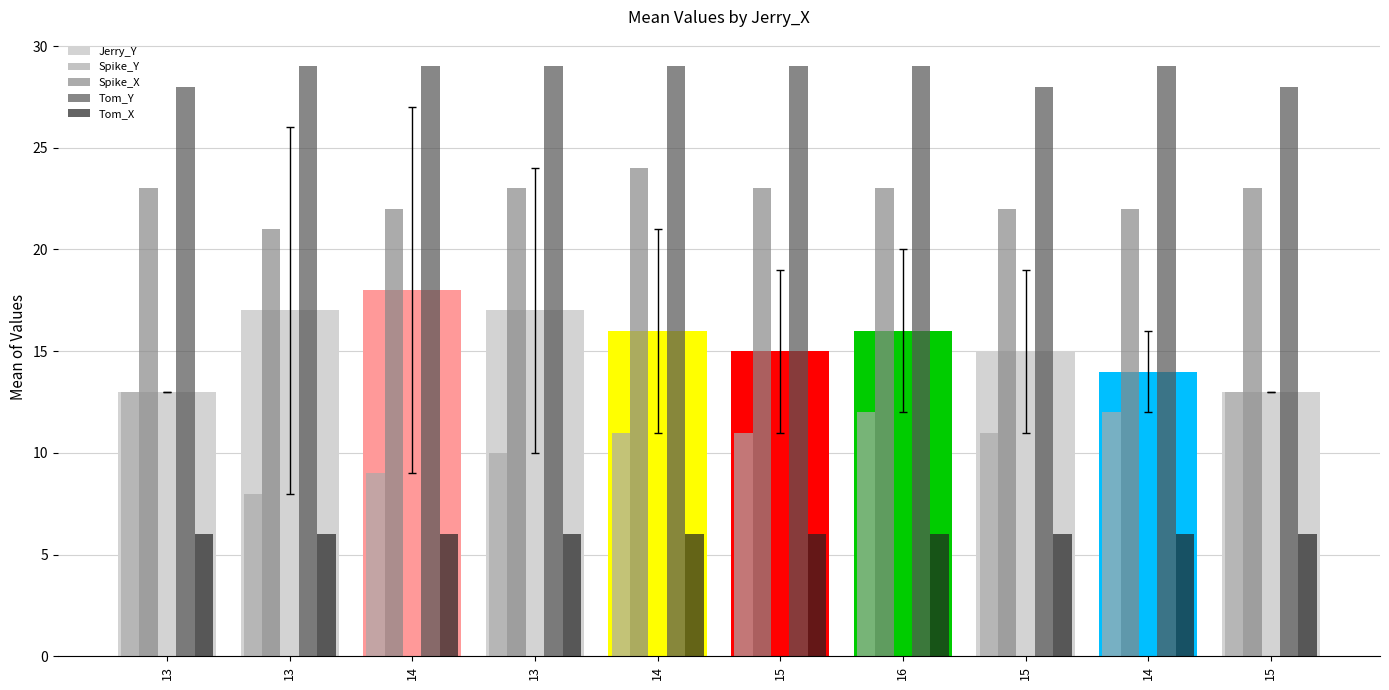

At 14, list the series in order from largest to smallest.

Tom_Y, Spike_X, Jerry_Y, Spike_Y, Tom_X